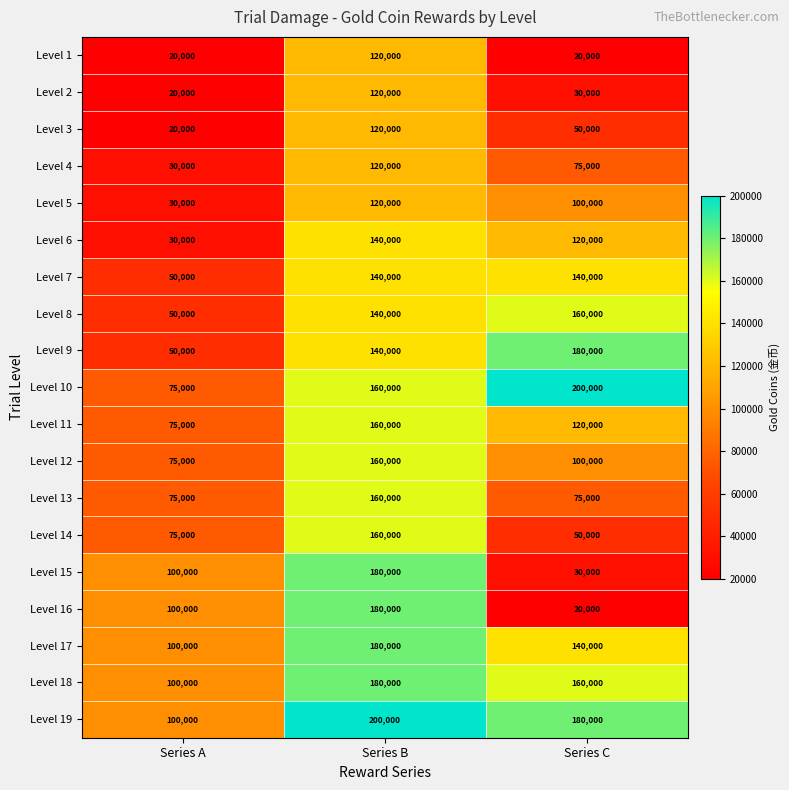

What is the approximate value of Level 13 at Series B, to the nearest 10?

160000